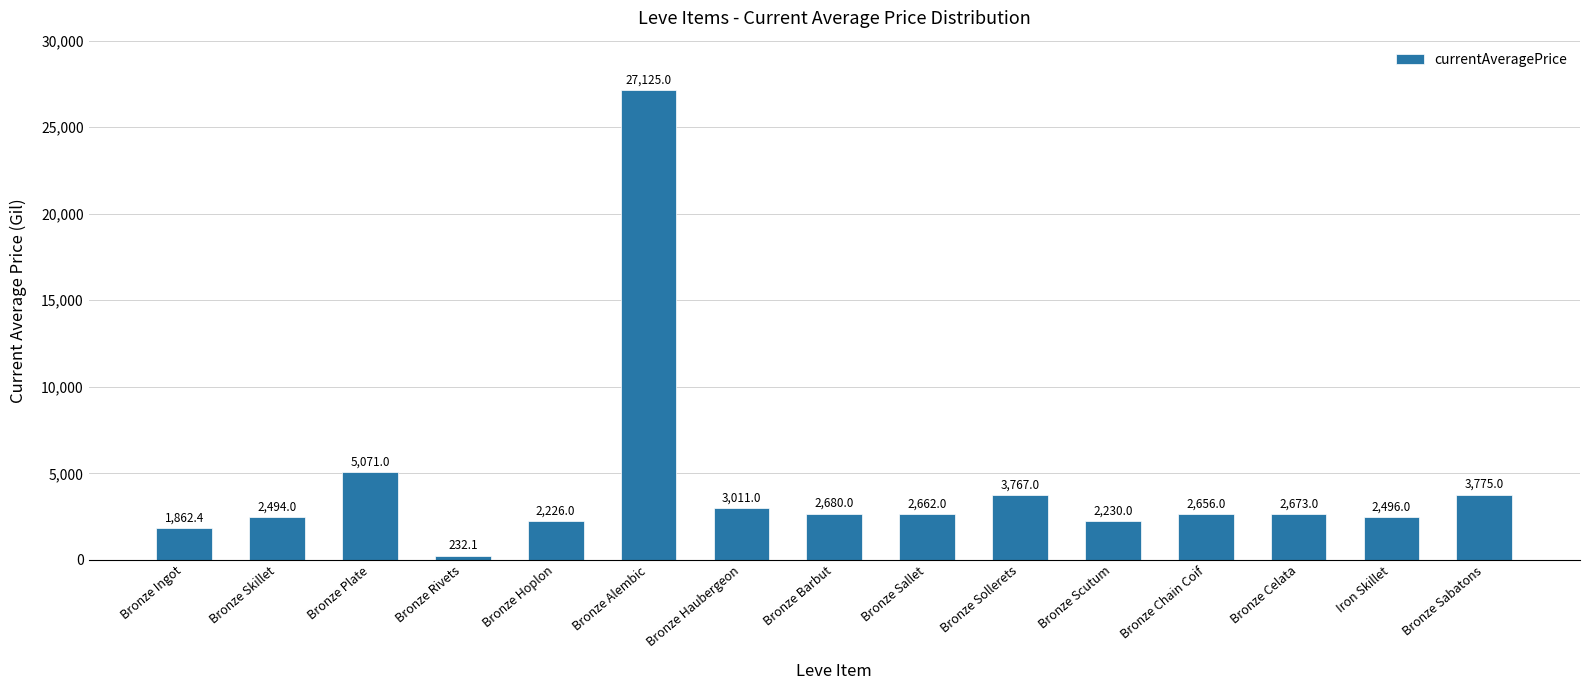

Where is the data nearest to the value 13678?

Bronze Plate